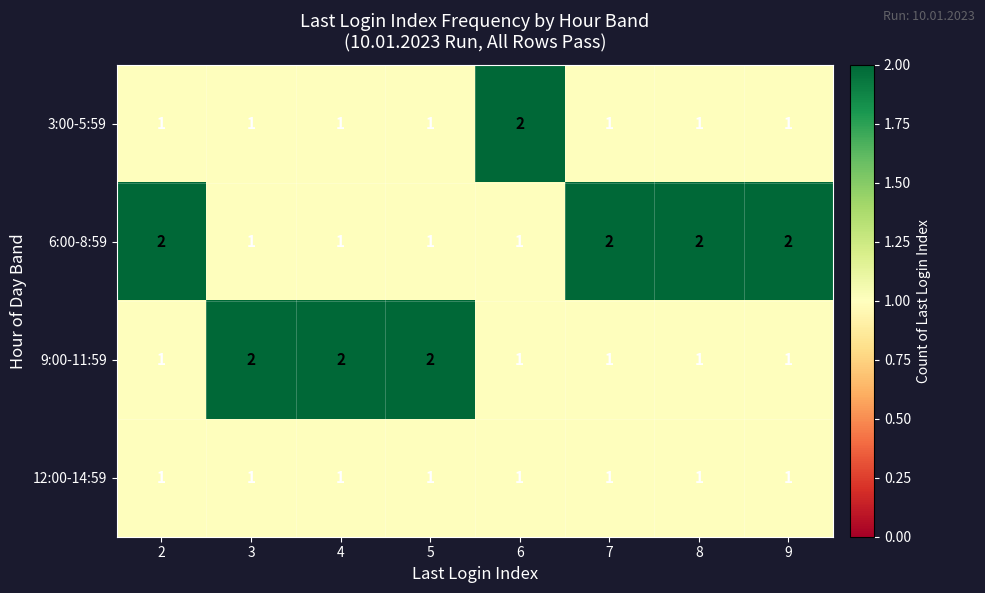

What is the sum of the 6:00-8:59 values at 6 and 2?

3